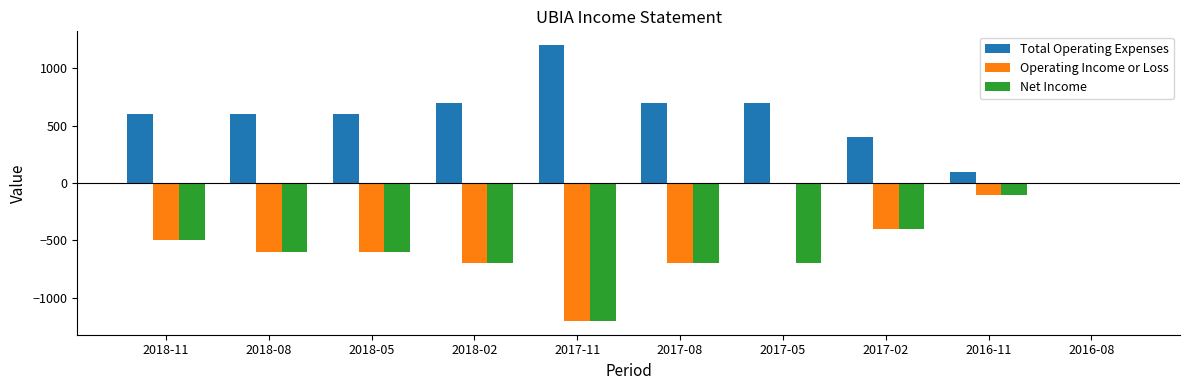

Reading left to right, list all the values displayed in this chart.

Total Operating Expenses: 600	600	600	700	1200	700	700	400	100	0
Operating Income or Loss: -500	-600	-600	-700	-1200	-700	0	-400	-100	0
Net Income: -500	-600	-600	-700	-1200	-700	-700	-400	-100	0